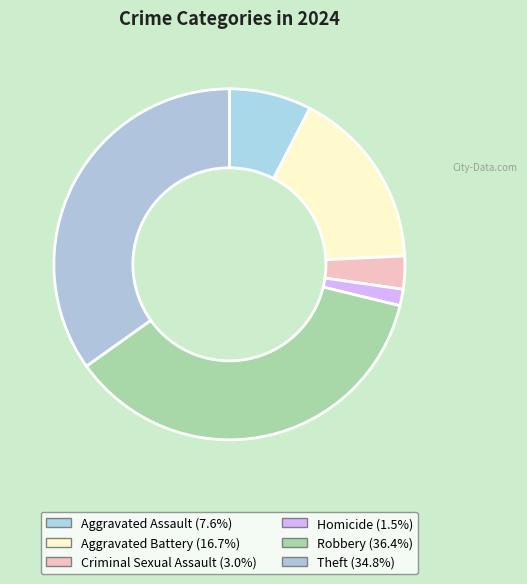

The Homicide slice represents 2% of the pie. True or false?

True